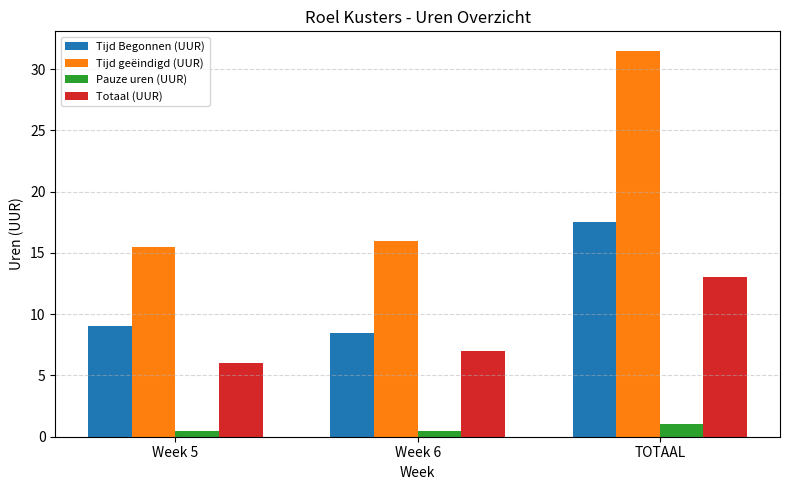

At which label does Totaal (UUR) first exceed 7?

Week 6